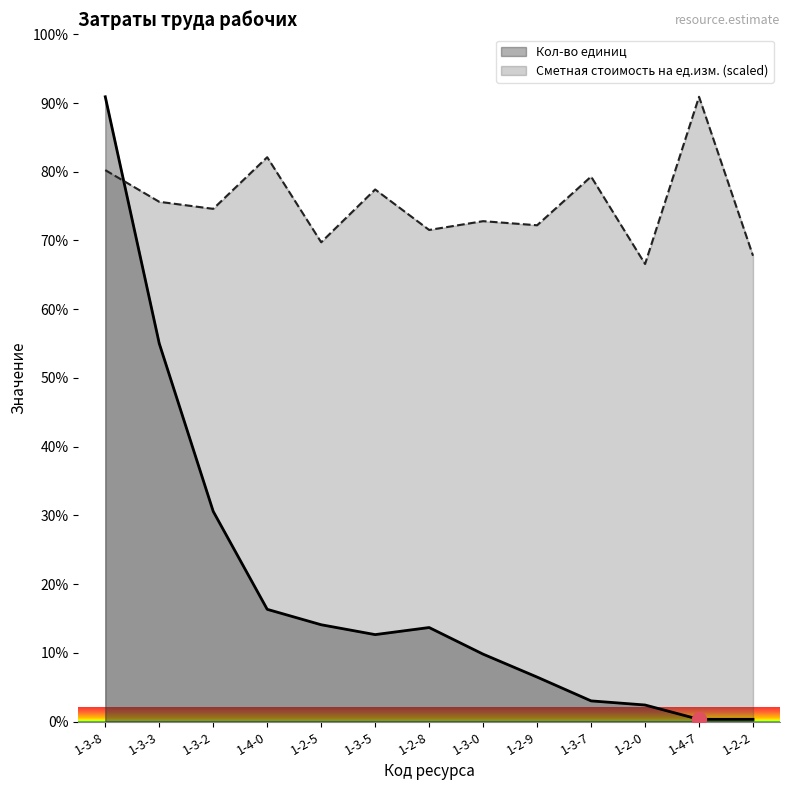

At which label is Кол-во единиц closest to 277?

1-3-3